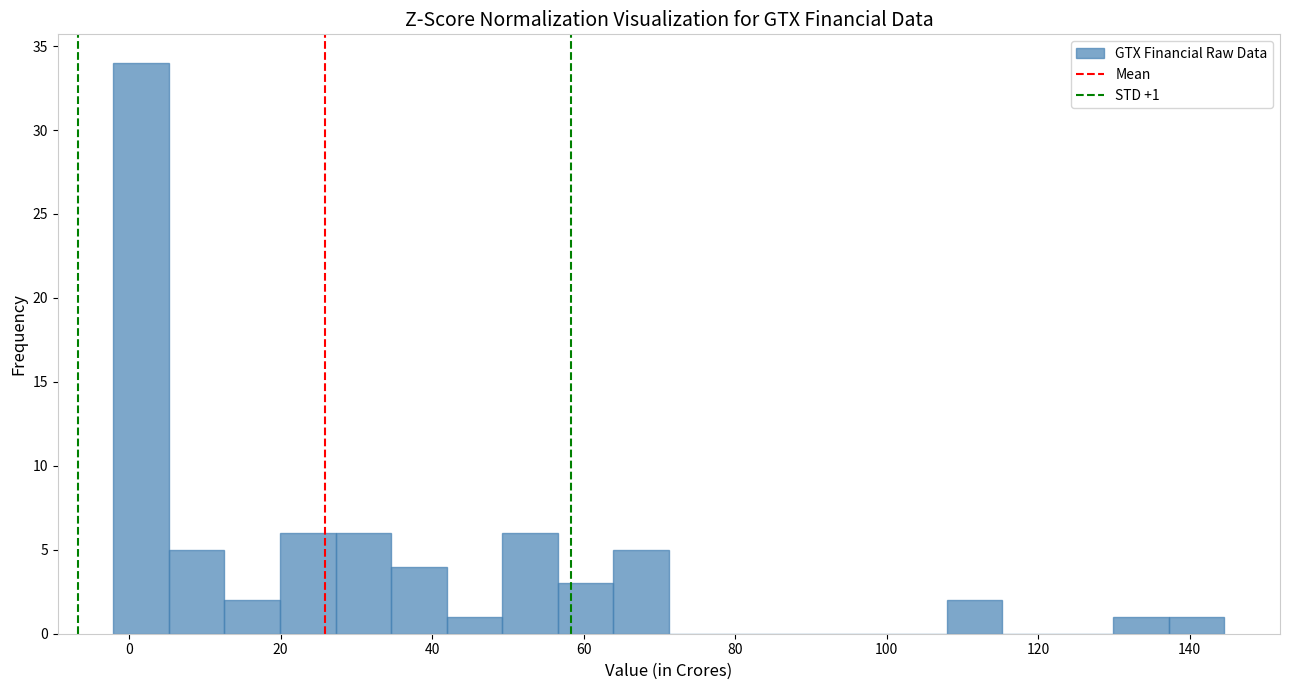

Around what value on the x-axis is the tallest bar? Give the approximate position of its centre, as read against the axis.

2